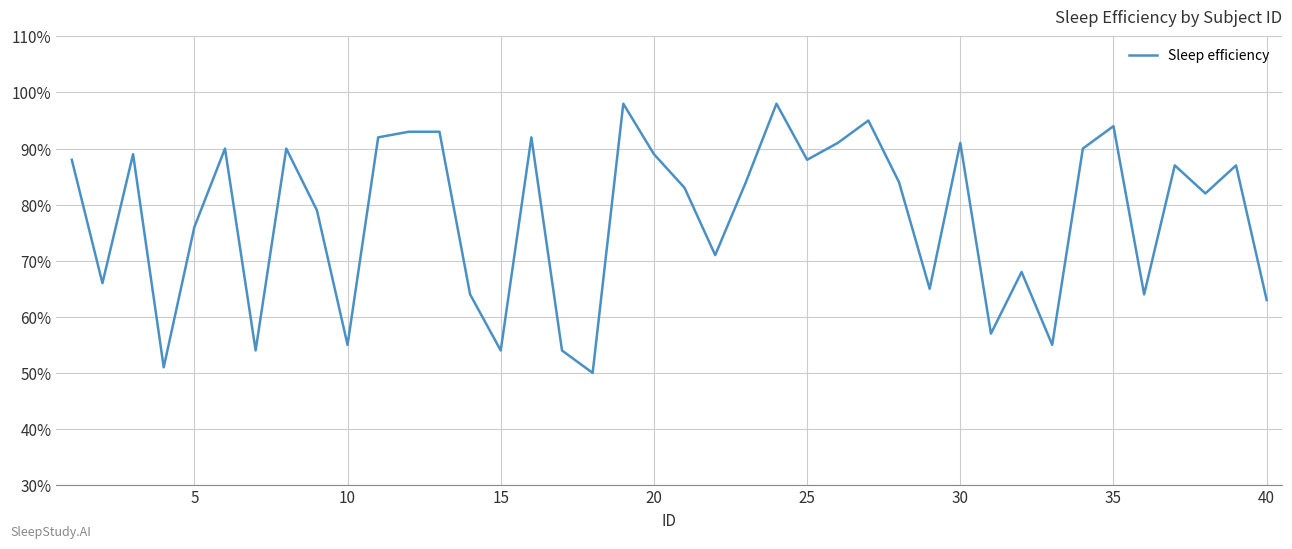

What is the average value?

0.8